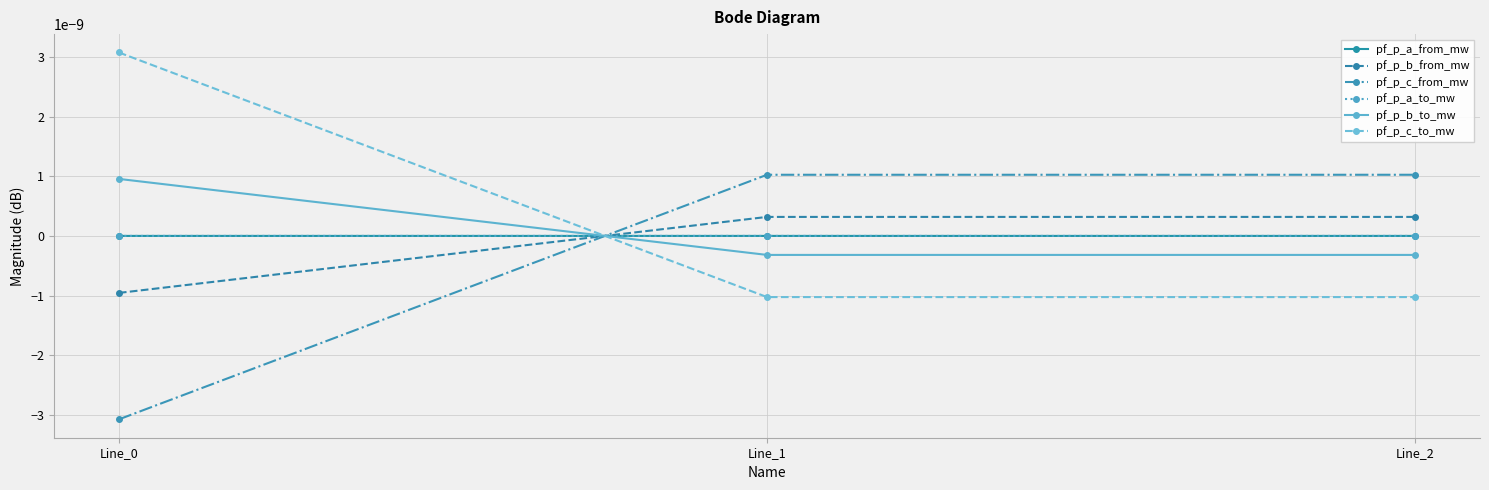

Does the chart have visible grid lines?

Yes